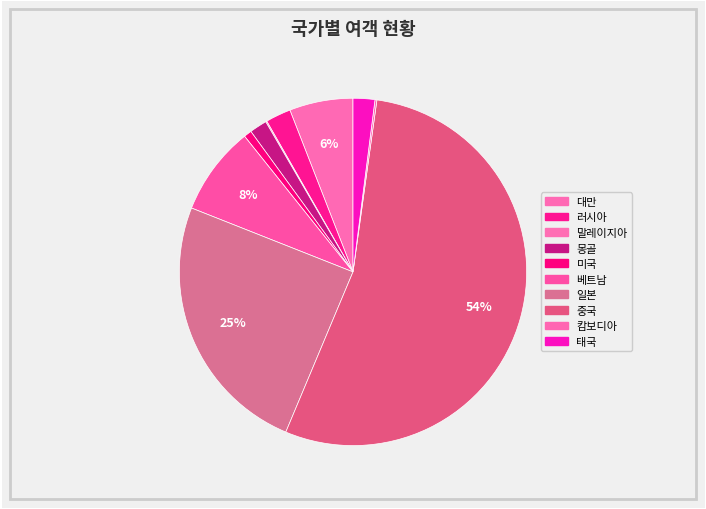

How many segments does this pie chart have?

10